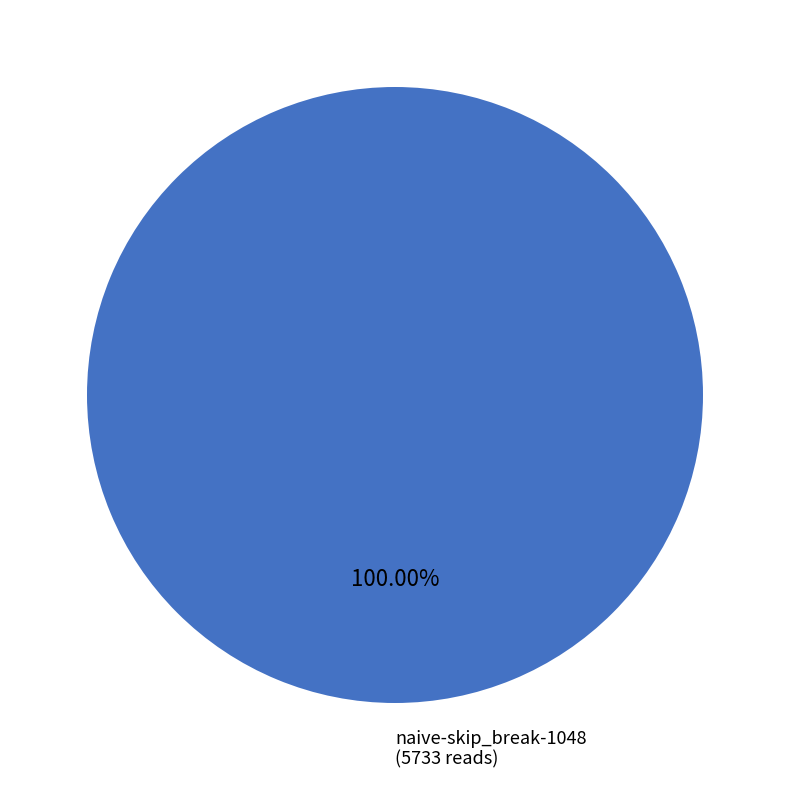

Rank the categories by value from lowest to highest.

naive-skip_break-1048